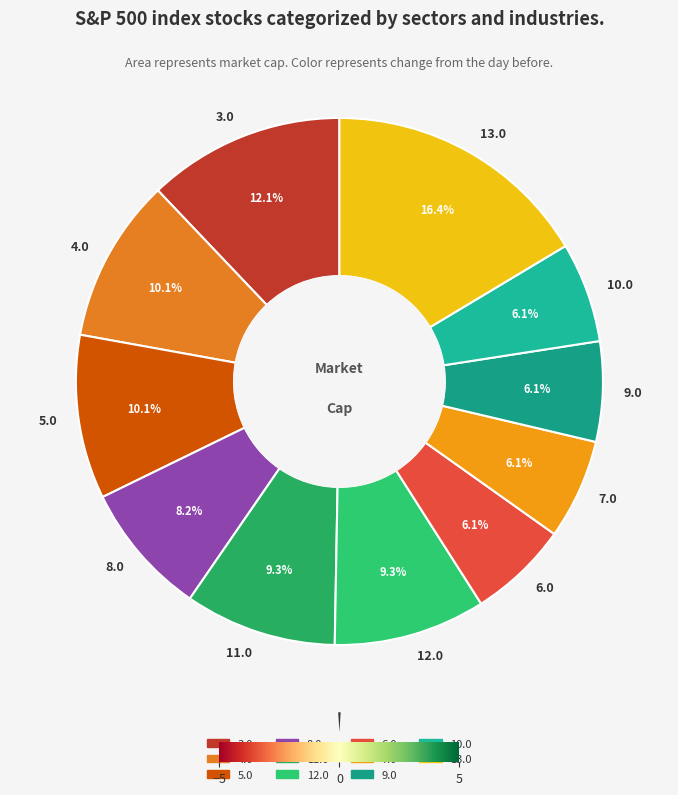

Which category has the biggest portion of the pie?

13.0